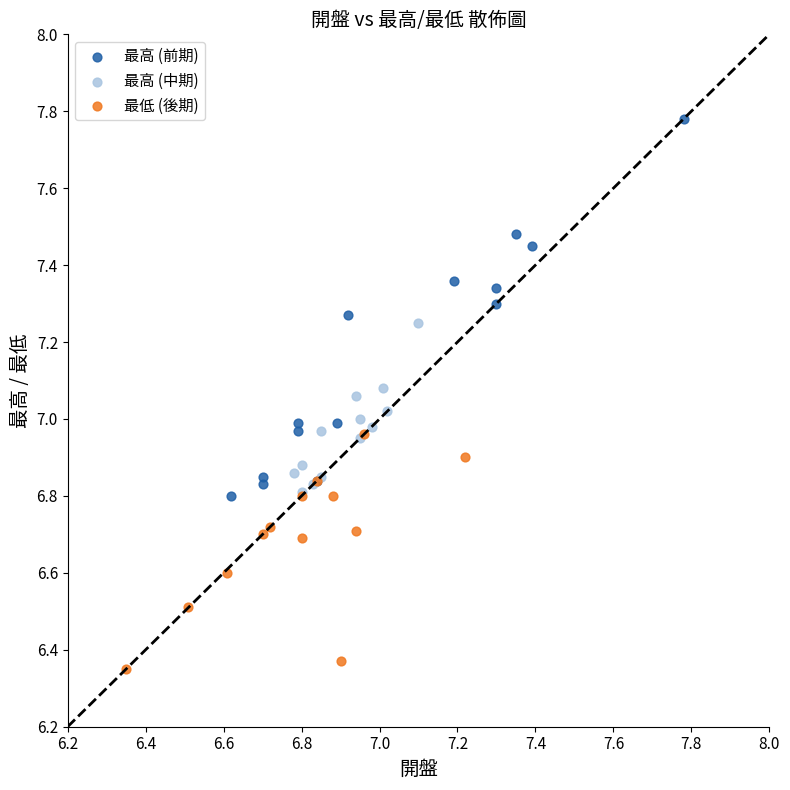

Which series contains the lowest Y value?

最低 (後期)